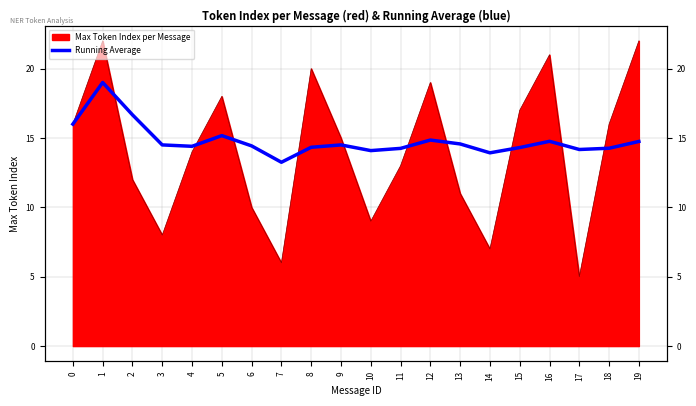

How many categories are shown in the chart?

20